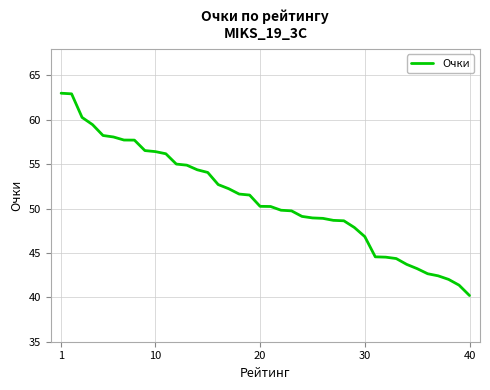

How many series are shown in this chart?

1